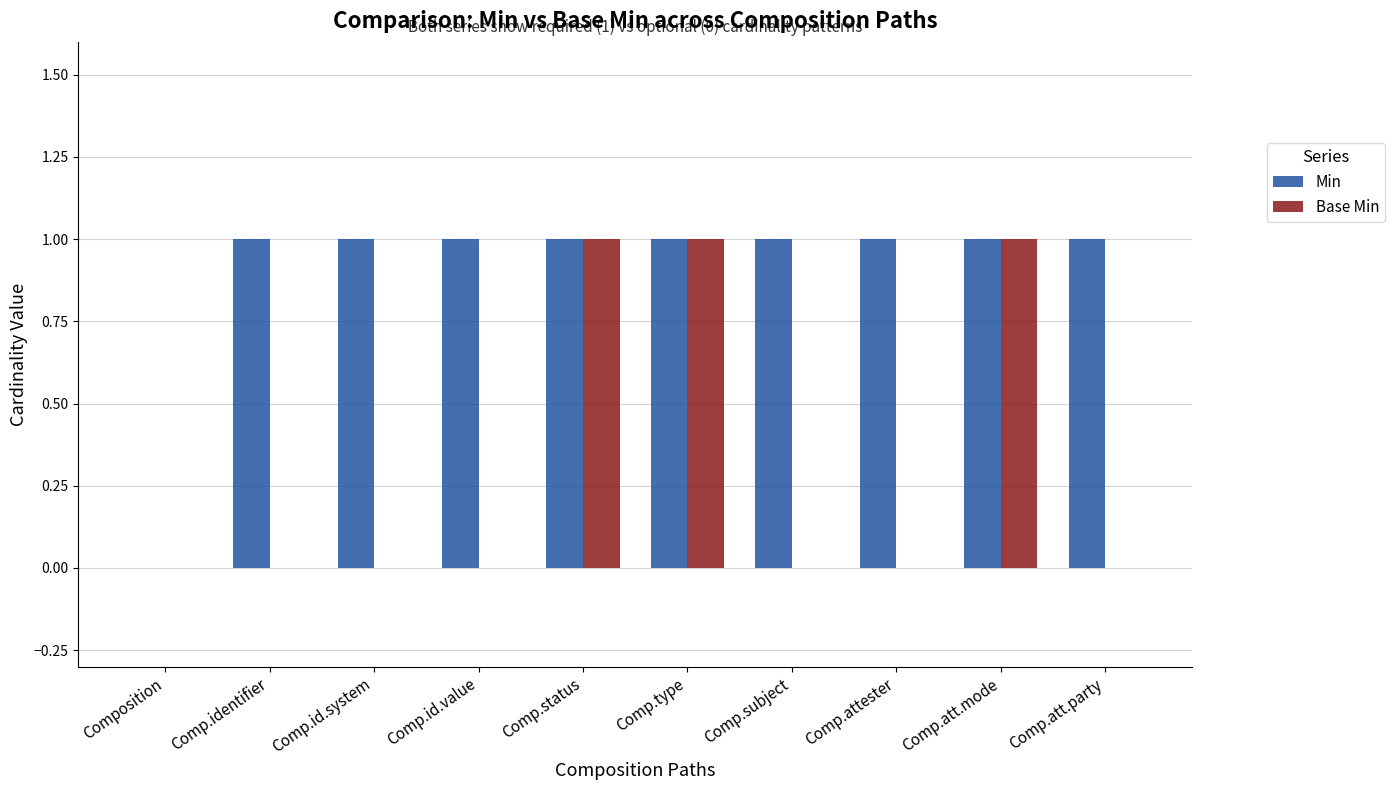

What is the total value across all series at Comp.type?

2